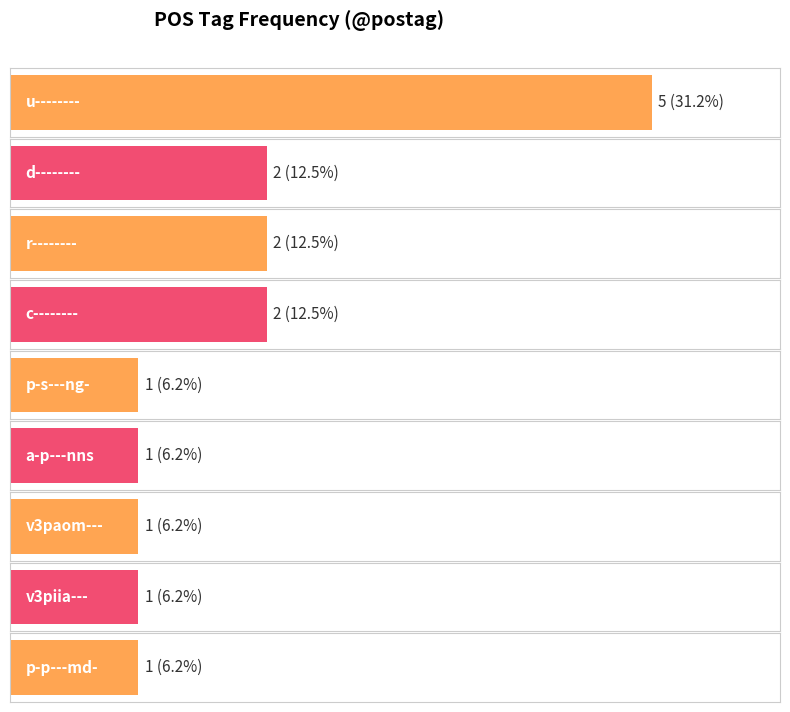

How many values are between 1 and 2?

8